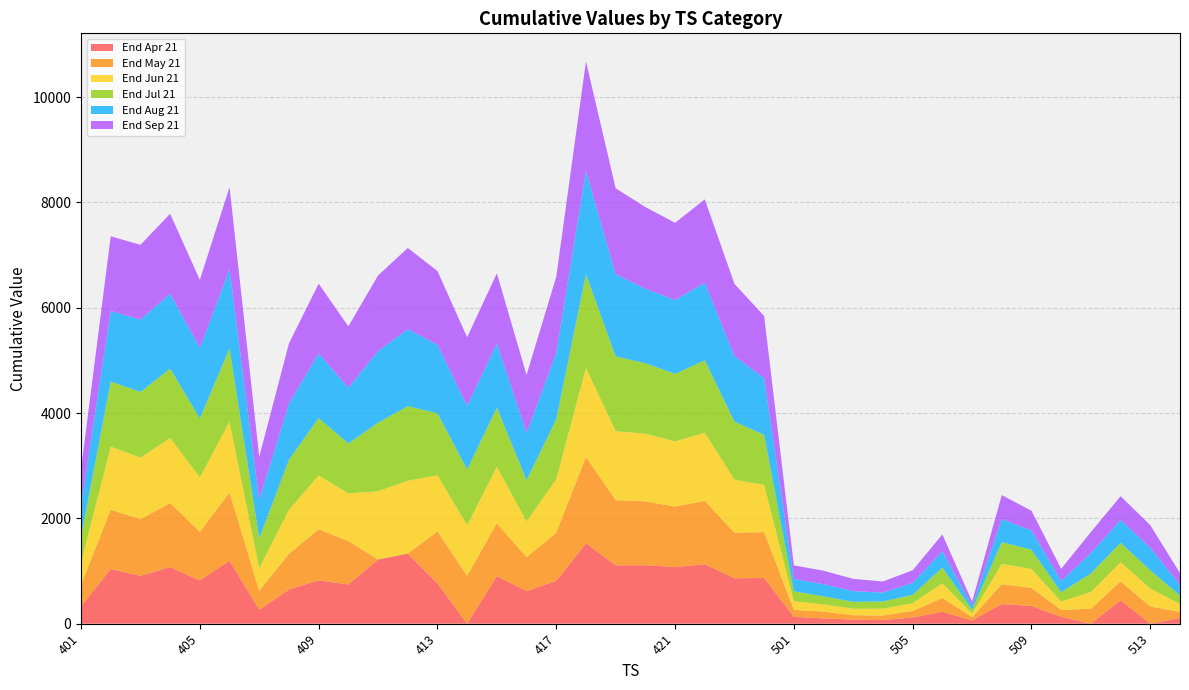

Reading left to right, what are all the values shown in this chart?

End Apr 21: 330.6	1038.9	908.2	1075.2	820.5	1195.7	262.6	648.2	823.0	743.8	1219.8	1330.8	766.2	0.0	902.3	619.8	812.2	1526.8	1107.7	1110.5	1075.4	1128.8	863.0	866.7	130.6	100.0	76.2	69.6	116.6	226.3	59.0	372.4	335.8	129.1	0.0	444.1	1.0	107.2
End May 21: 404.6	1124.2	1078.2	1216.2	925.5	1296.3	361.6	678.2	971.0	826.3	0.0	0.0	986.0	909.9	1006.6	642.6	916.6	1641.2	1238.7	1212.6	1149.1	1203.0	864.3	872.6	131.8	128.9	84.6	84.7	125.0	260.4	64.8	376.8	344.1	130.1	284.7	358.6	324.9	117.2
End Jun 21: 430.4	1199.2	1167.0	1236.7	1033.7	1341.6	431.9	836.9	1021.7	905.7	1294.5	1386.4	1066.5	961.6	1069.7	677.7	1015.5	1689.6	1308.5	1285.2	1237.6	1296.3	1008.9	896.6	164.5	137.0	122.9	130.4	148.7	279.0	69.5	386.9	359.7	162.2	319.4	366.5	343.3	149.4
End Jul 21: 478.5	1237.5	1247.5	1315.9	1118.6	1393.6	563.2	948.7	1090.5	946.2	1303.3	1413.4	1177.6	1056.8	1126.7	783.7	1138.8	1779.6	1419.9	1338.3	1282.7	1374.5	1101.8	950.1	187.9	153.3	131.2	138.1	158.0	300.1	69.5	413.4	364.6	176.1	350.0	366.5	343.3	160.6
End Aug 21: 614.6	1338.3	1373.5	1424.3	1338.5	1504.2	732.8	1067.2	1229.2	1057.8	1360.1	1464.8	1301.3	1208.9	1218.4	896.7	1262.8	1961.8	1561.8	1416.1	1403.1	1473.0	1243.0	1075.1	234.7	229.6	203.2	167.8	226.9	309.2	76.5	436.6	366.1	214.7	386.2	435.2	429.0	199.6
End Sep 21: 675.1	1419.7	1421.2	1516.2	1293.2	1559.0	815.8	1144.1	1322.0	1167.0	1435.0	1541.0	1400.9	1302.3	1330.6	1105.1	1442.0	2079.5	1632.5	1550.2	1465.5	1583.6	1372.3	1181.2	257.4	257.4	232.6	211.2	239.5	319.4	81.0	456.4	374.0	230.2	400.1	450.8	429.0	226.4